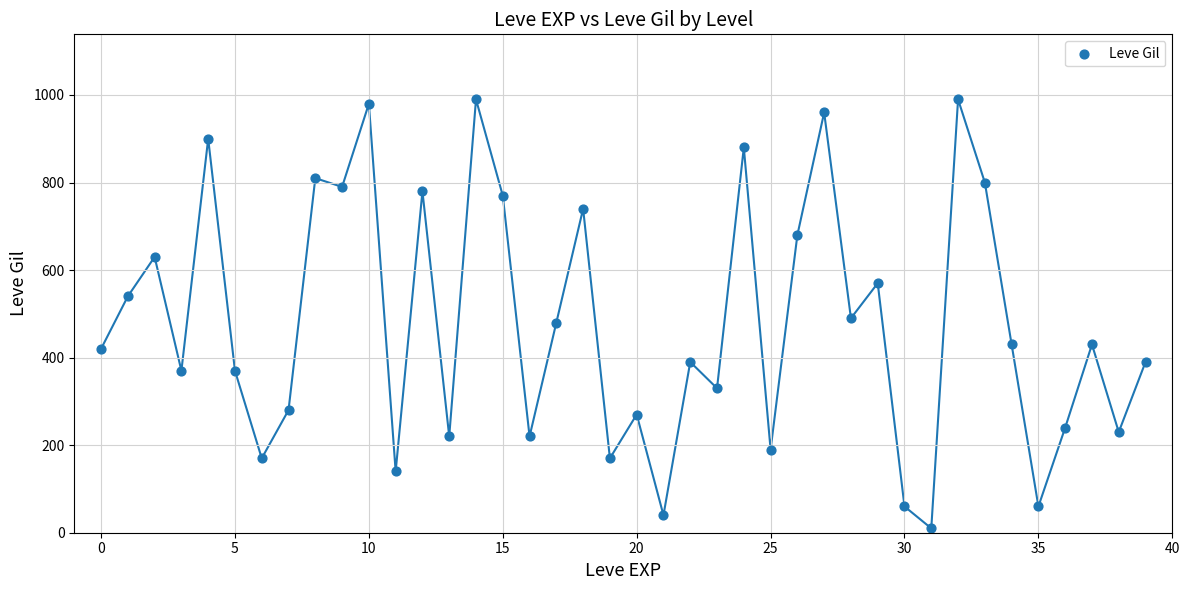

What is the range of Y values (max minus min)?

980